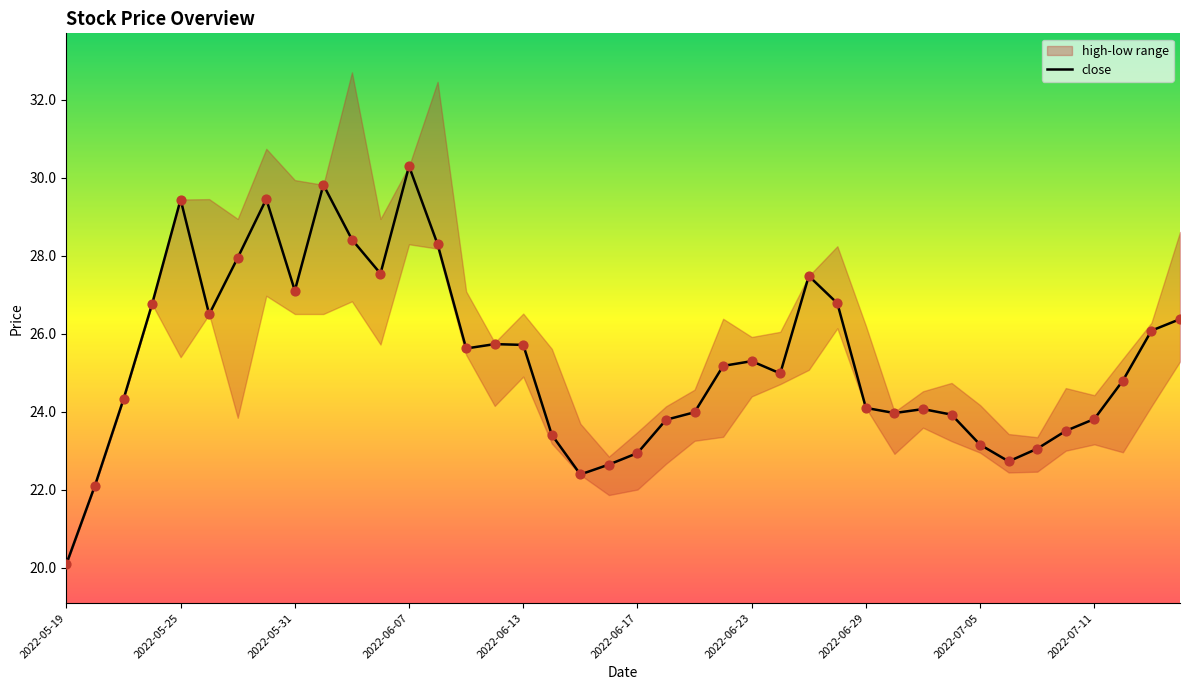

Which category has the lowest value in the close series?

2022-05-19